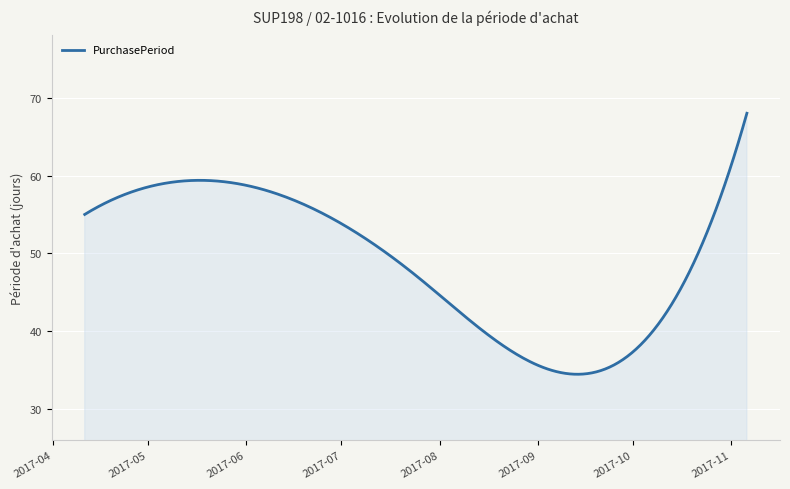

What is the greatest value displayed?

68.0